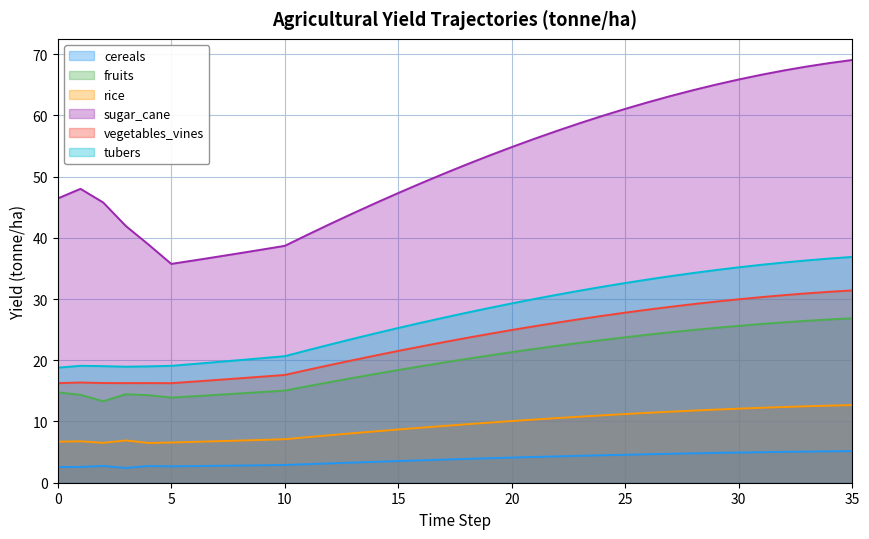

How many lines are shown in the chart?

6